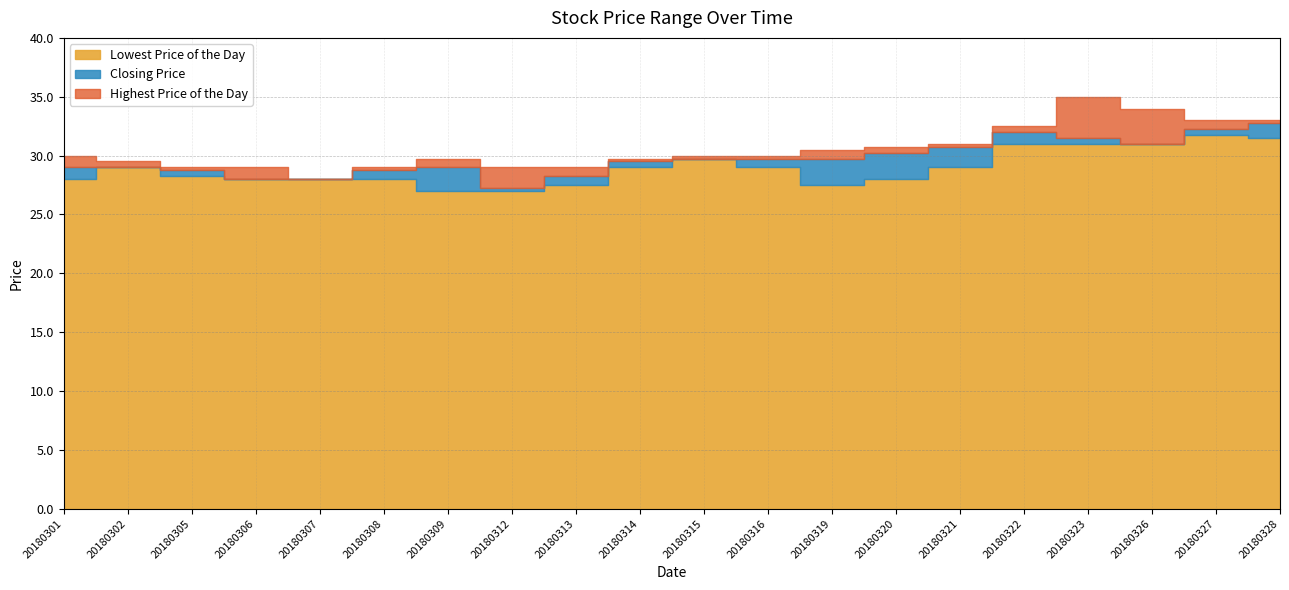

True or false: Closing Price has a value of 11.0 at 20180316.

False